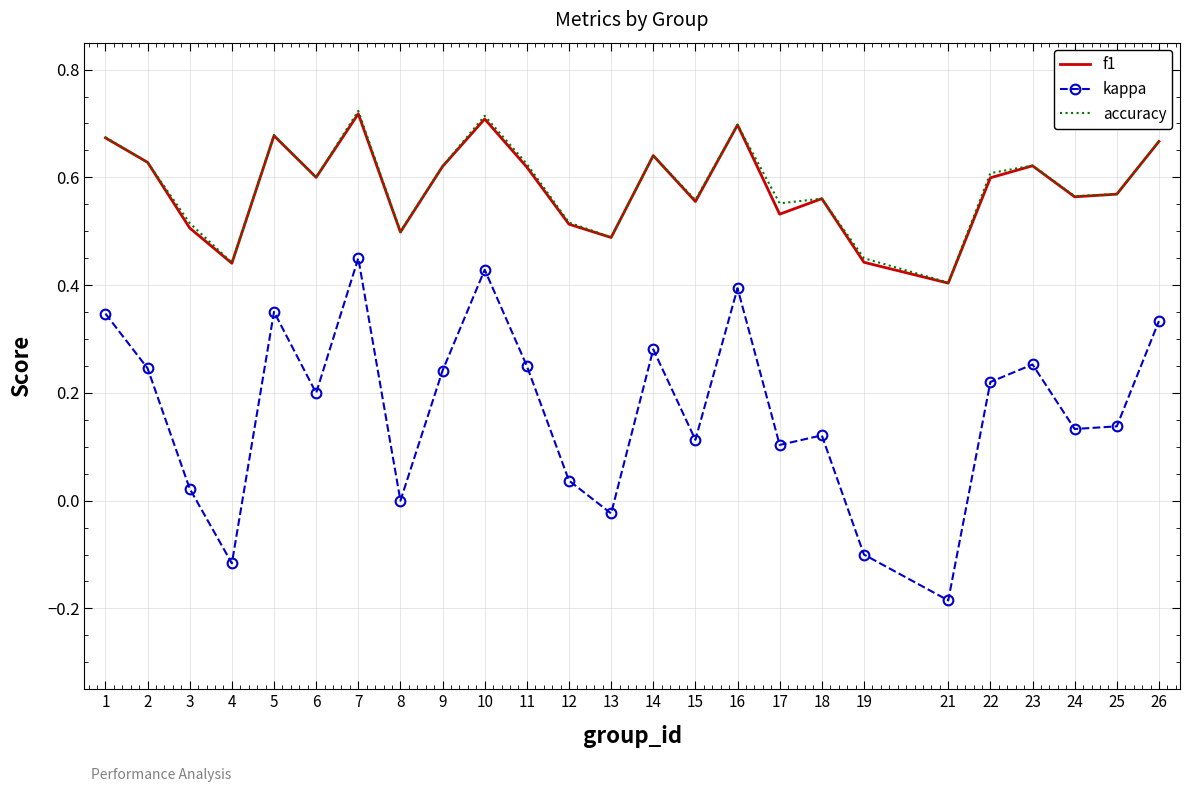

The value of accuracy at 10 is 0.7. True or false?

True